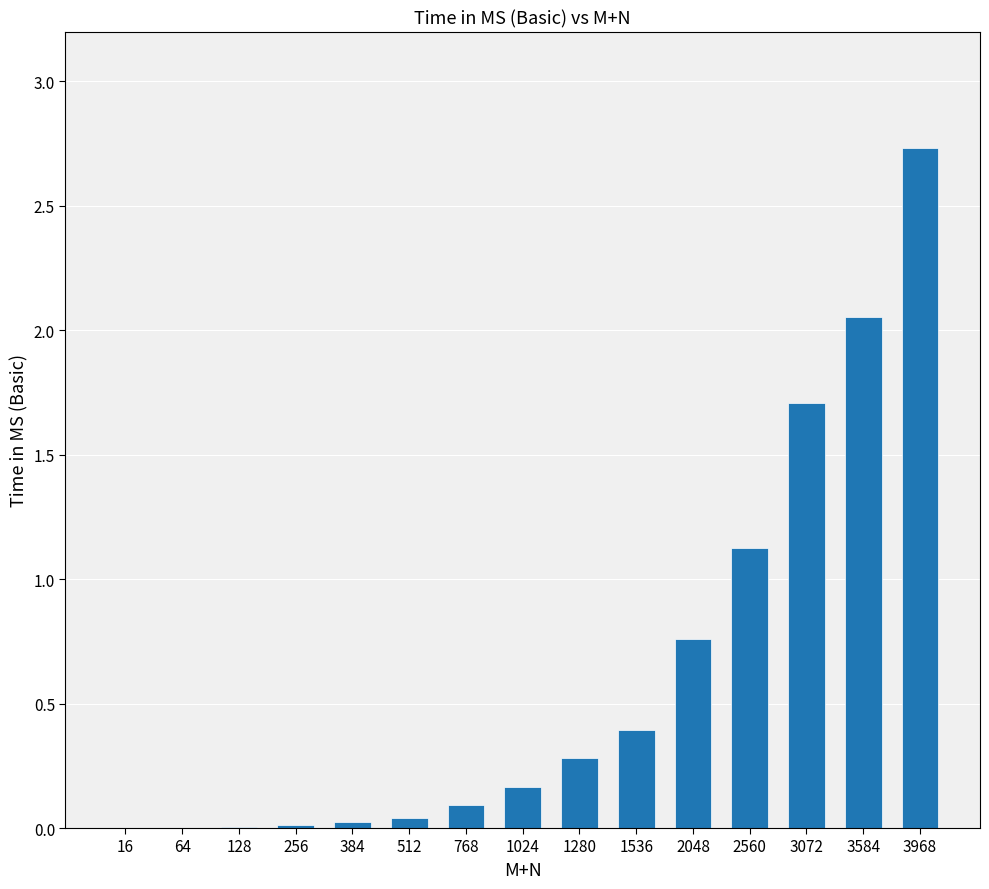

What is the change in value from 256 to 3968?

+2.7